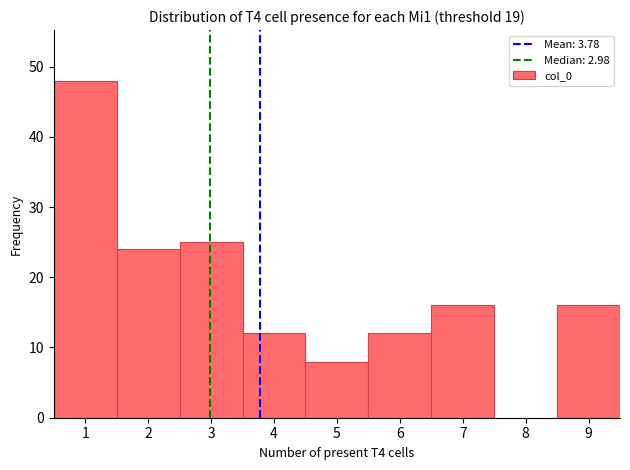

Reading left to right, list every bar in this chart as the range it spans on the x-axis followed by its height. The values are not printed on the chart, so give them approximately, as read against the axis.

0.5 to 1.5: 48
1.5 to 2.5: 24
2.5 to 3.5: 25
3.5 to 4.5: 12
4.5 to 5.5: 8
5.5 to 6.5: 12
6.5 to 7.5: 16
7.5 to 8.5: 0
8.5 to 9.5: 16